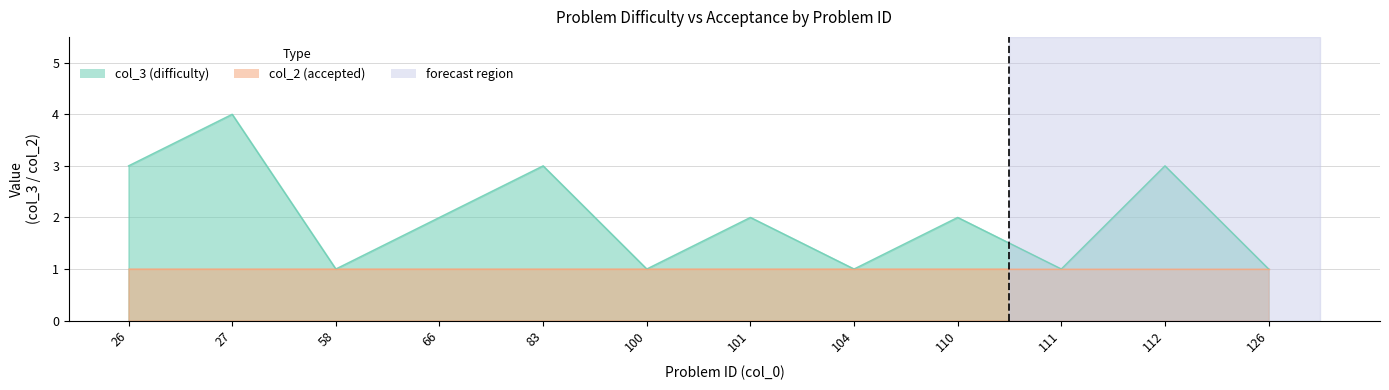

At which category does the chart reach its minimum across all series?

58